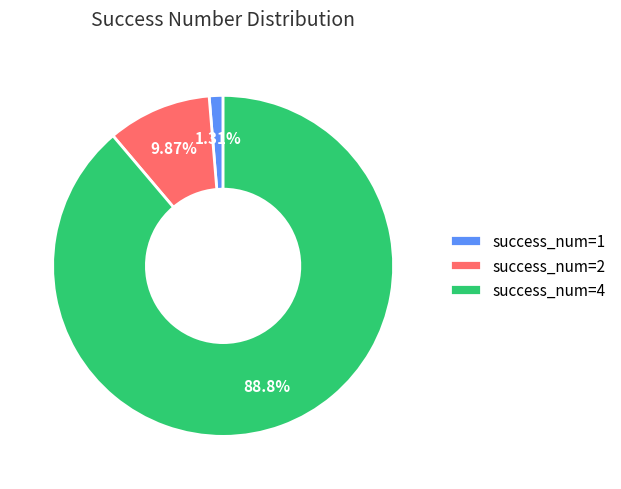

What is the ratio of the value at success_num=4 to the value at success_num=2?

9.0